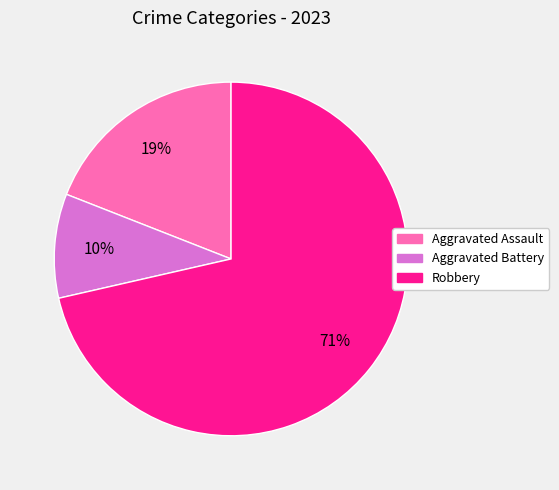

Rank the categories by value from highest to lowest.

Robbery, Aggravated Assault, Aggravated Battery